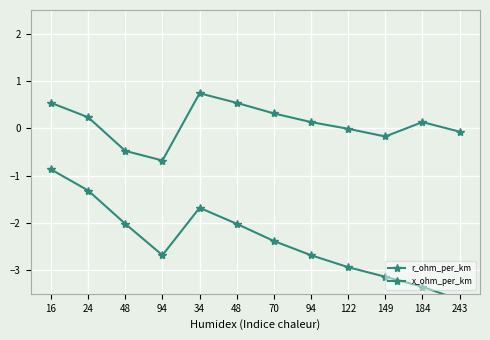

Which series has the widest spread of values?

r_ohm_per_km